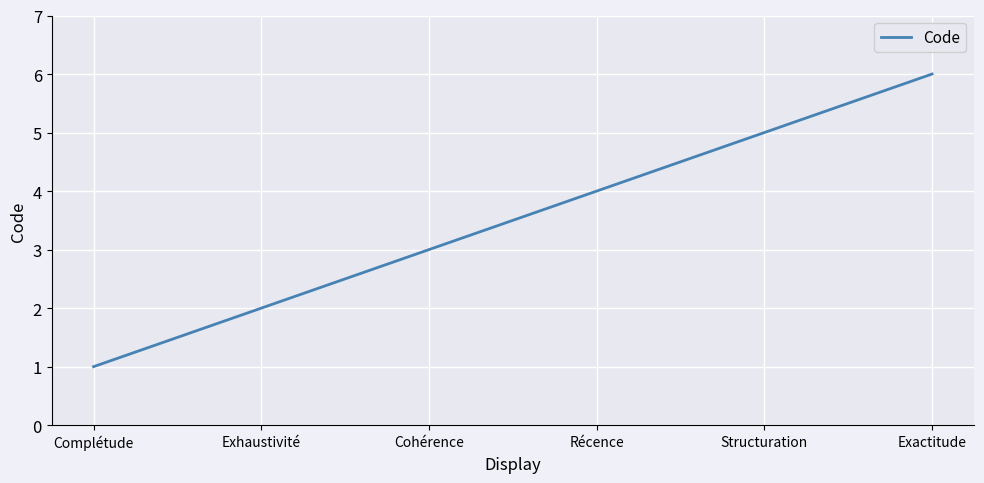

Is it true that the value at Récence is 4?

True